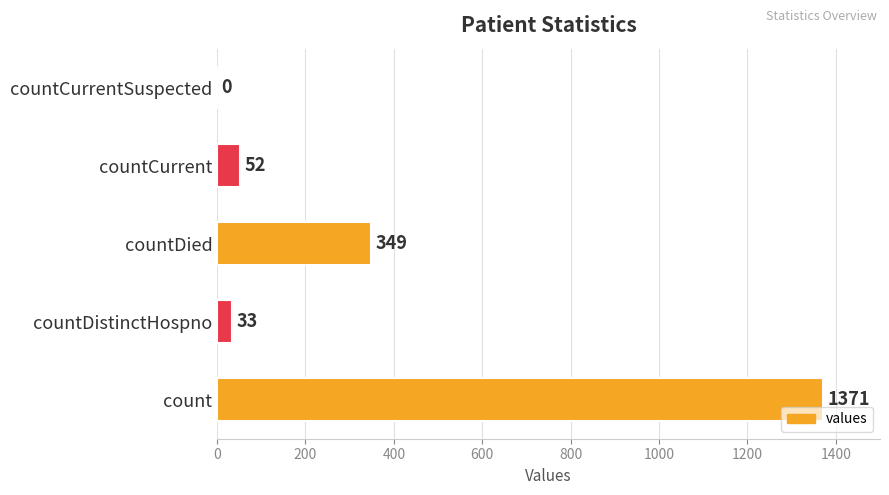

Where is the data nearest to the value 685?

countDied